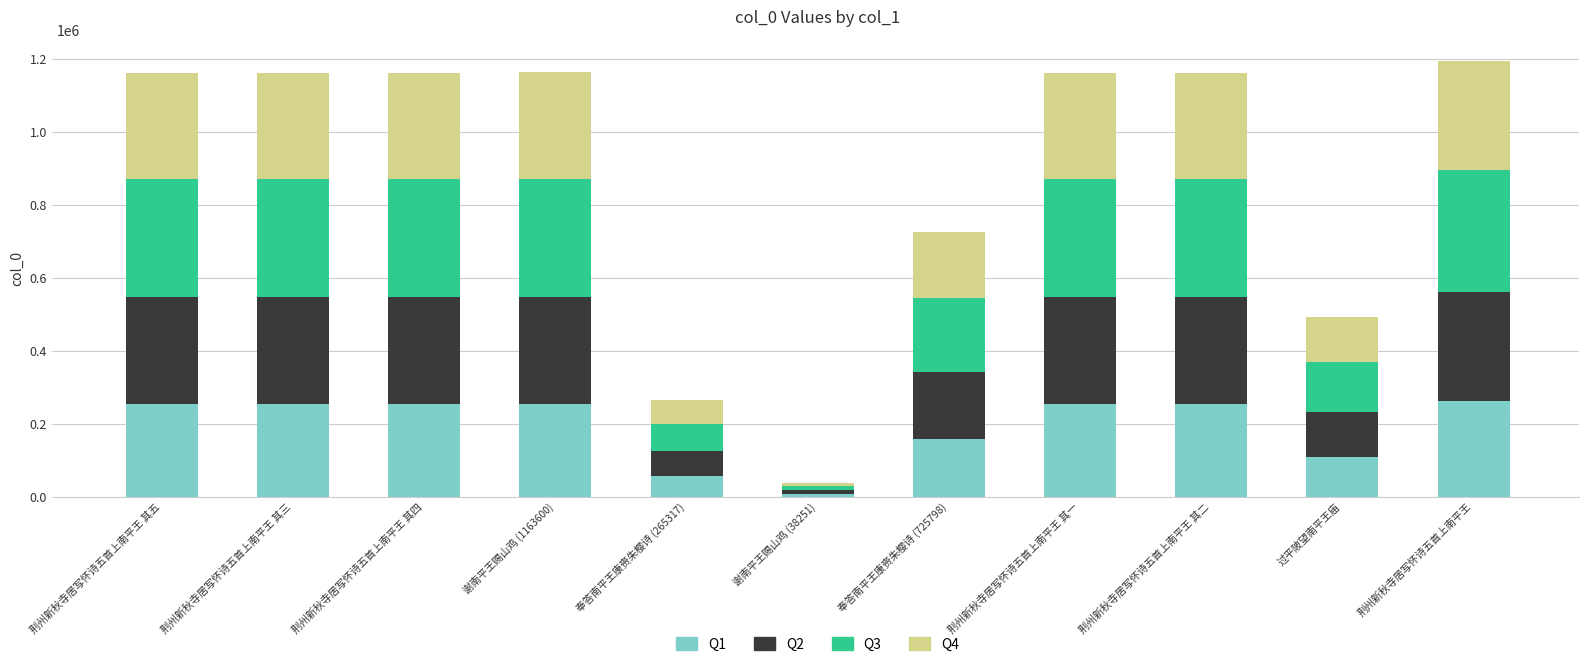

What is the total value across all series at 荆州新秋寺居写怀诗五首上南平王 其四?

1163252.0